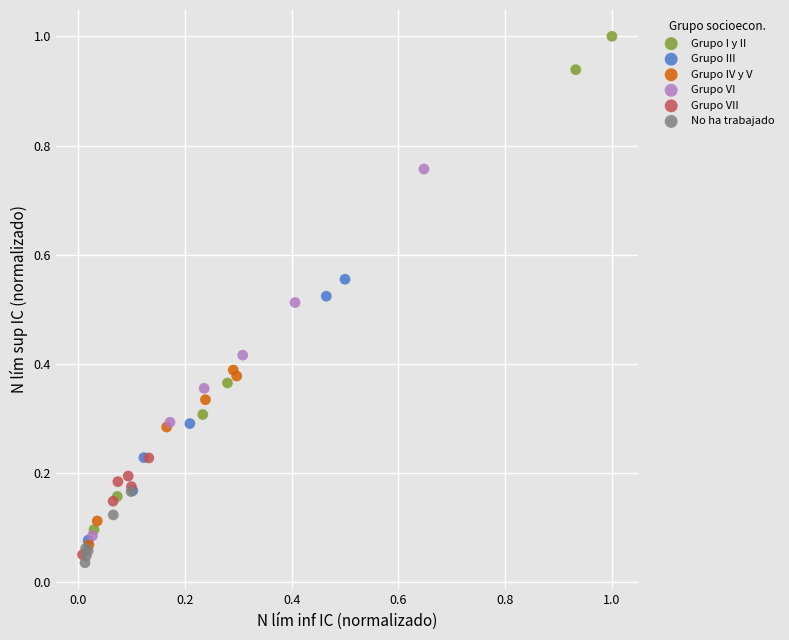

Which series reaches the maximum Y coordinate?

Grupo I y II